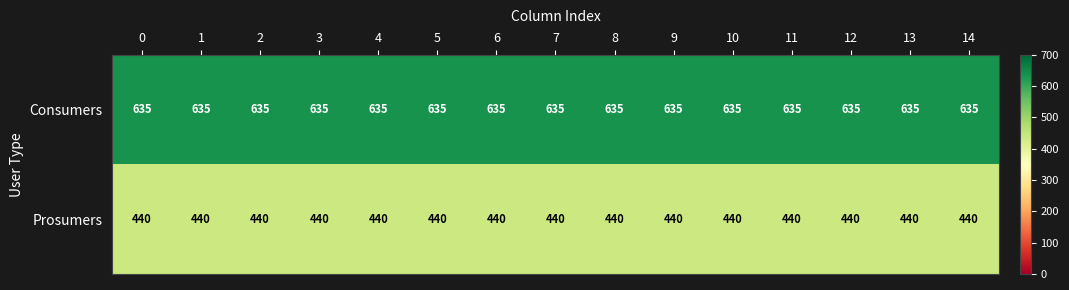

Is it true that Consumers equals 254 at 0?

False